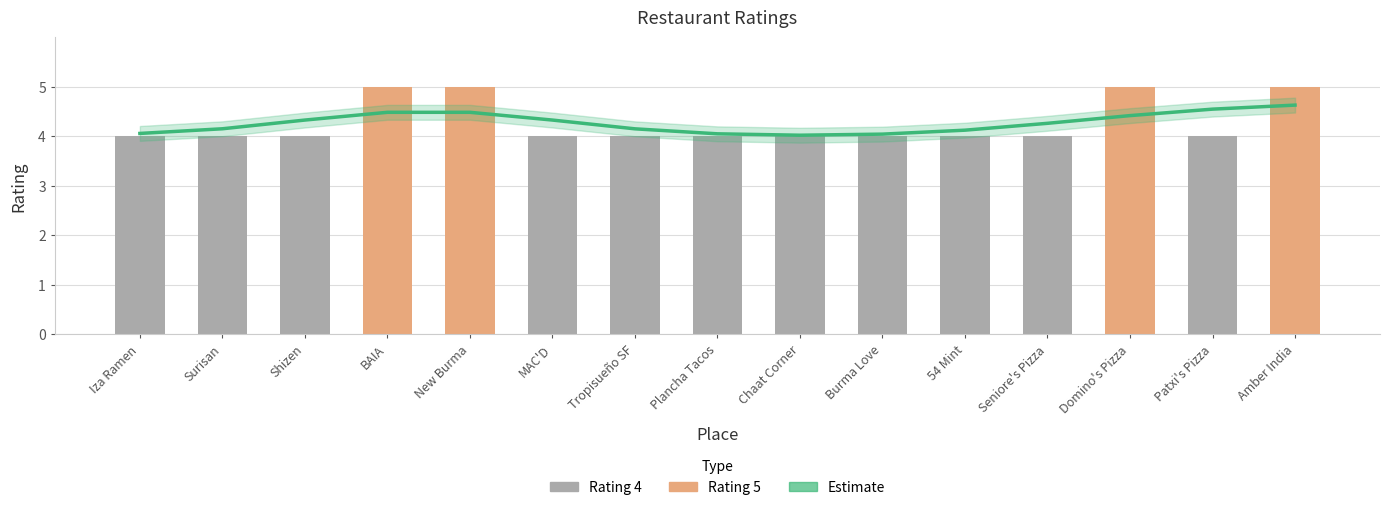

What is the spread (max minus min) of values at Tropisueño SF?

0.1